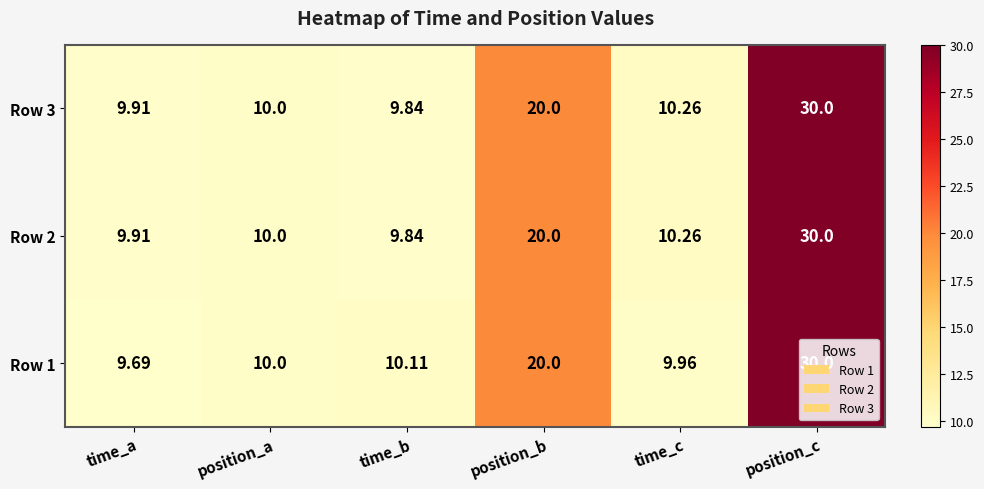

Which category has the highest value in the Row 2 series?

position_c